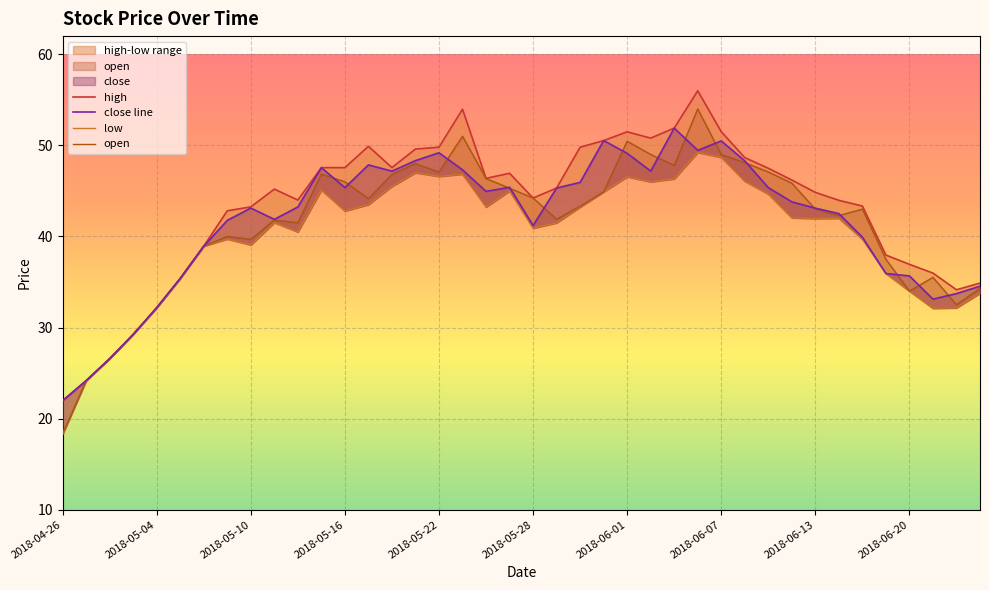

Is the value of close line at 2018-04-26 greater than the value of high at 10?

No